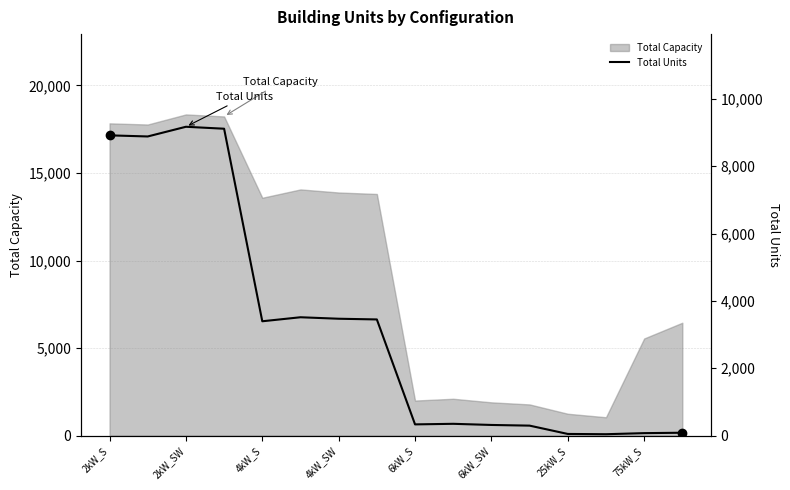

What is the minimum value shown in the chart?

42